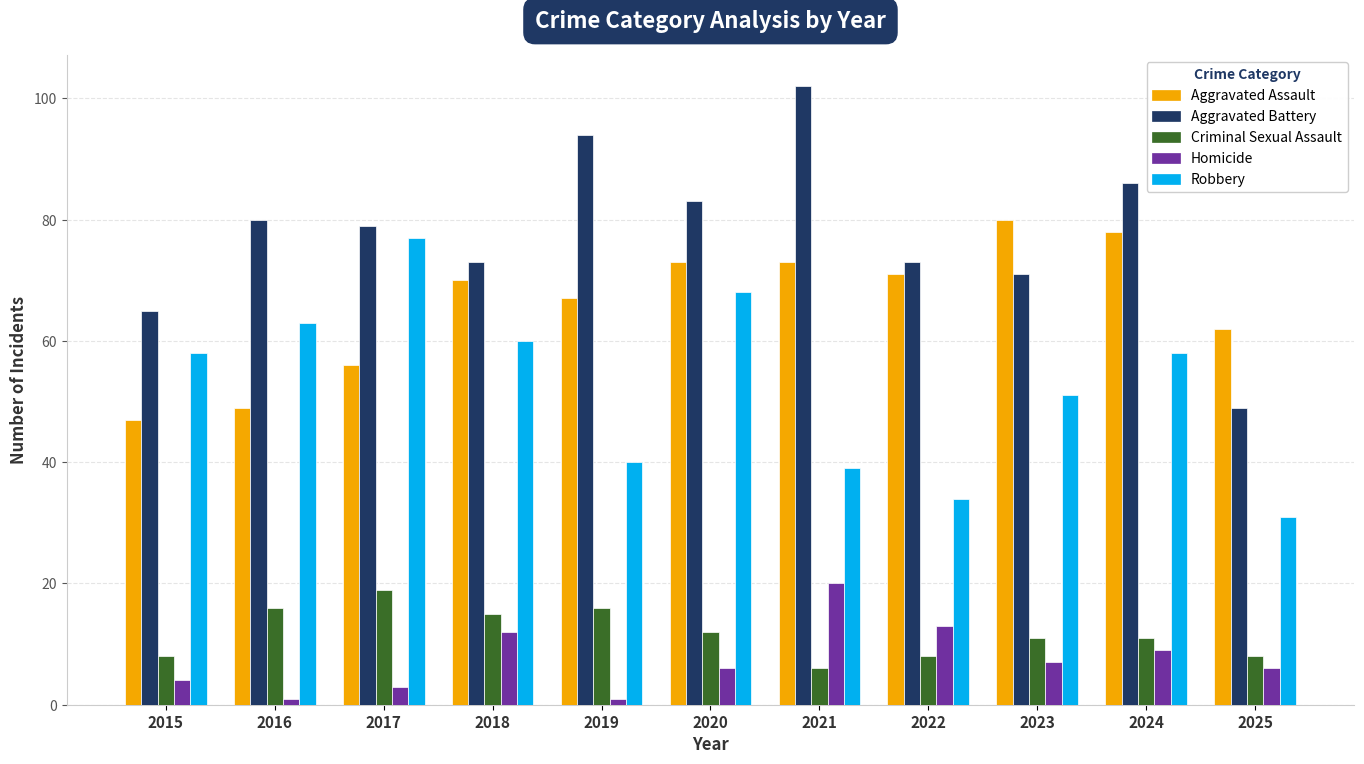

Reading right to left, list all the values displayed in this chart.

Aggravated Assault: 62	78	80	71	73	73	67	70	56	49	47
Aggravated Battery: 49	86	71	73	102	83	94	73	79	80	65
Criminal Sexual Assault: 8	11	11	8	6	12	16	15	19	16	8
Homicide: 6	9	7	13	20	6	1	12	3	1	4
Robbery: 31	58	51	34	39	68	40	60	77	63	58